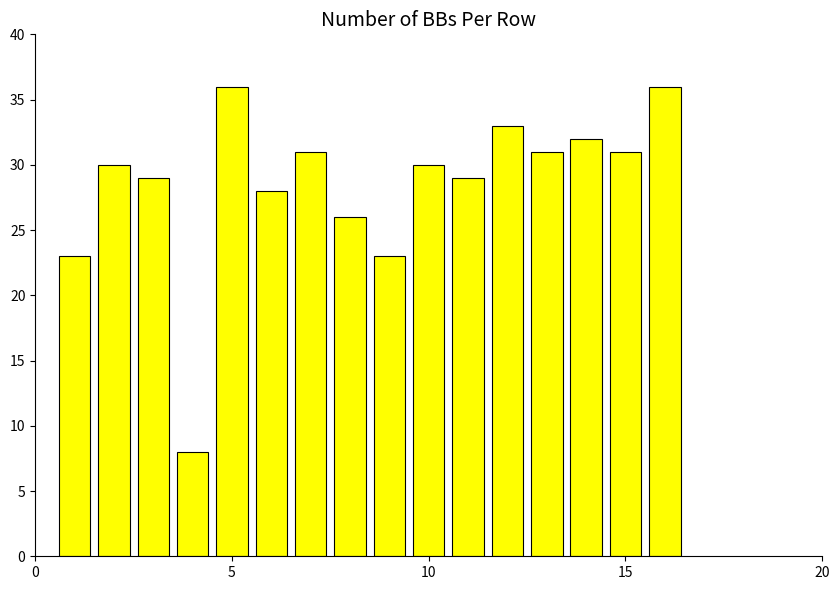

How many series are shown in this chart?

1